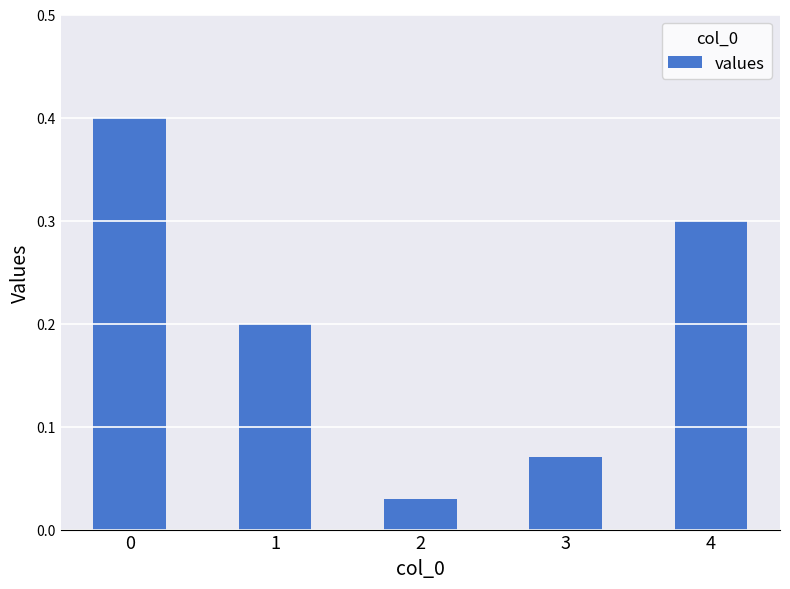

True or false: the data shows 0.4 at 4.

False